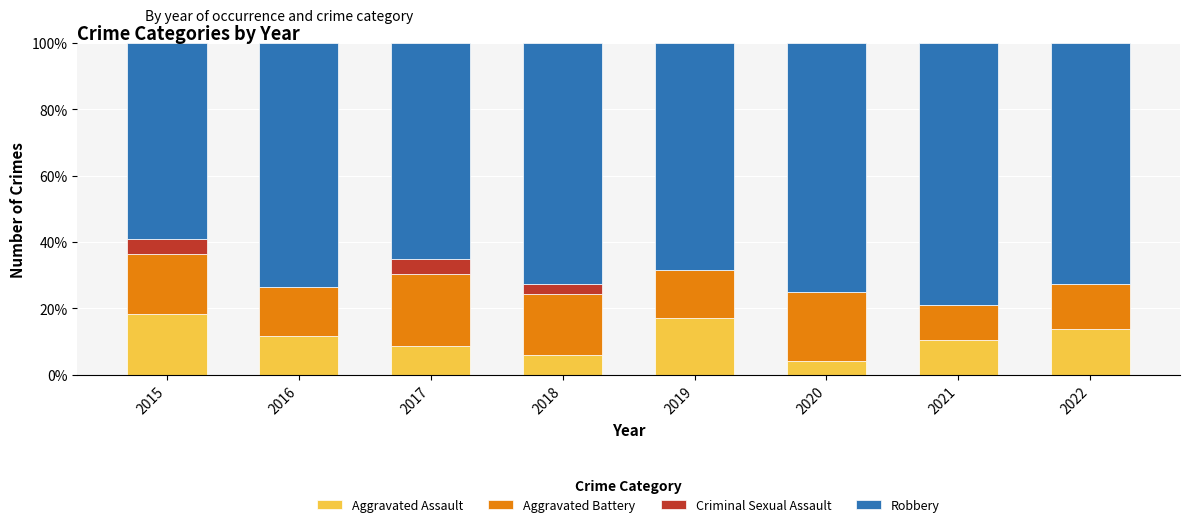

What is the sum of the Aggravated Assault values at 2019 and 2018?

23.2